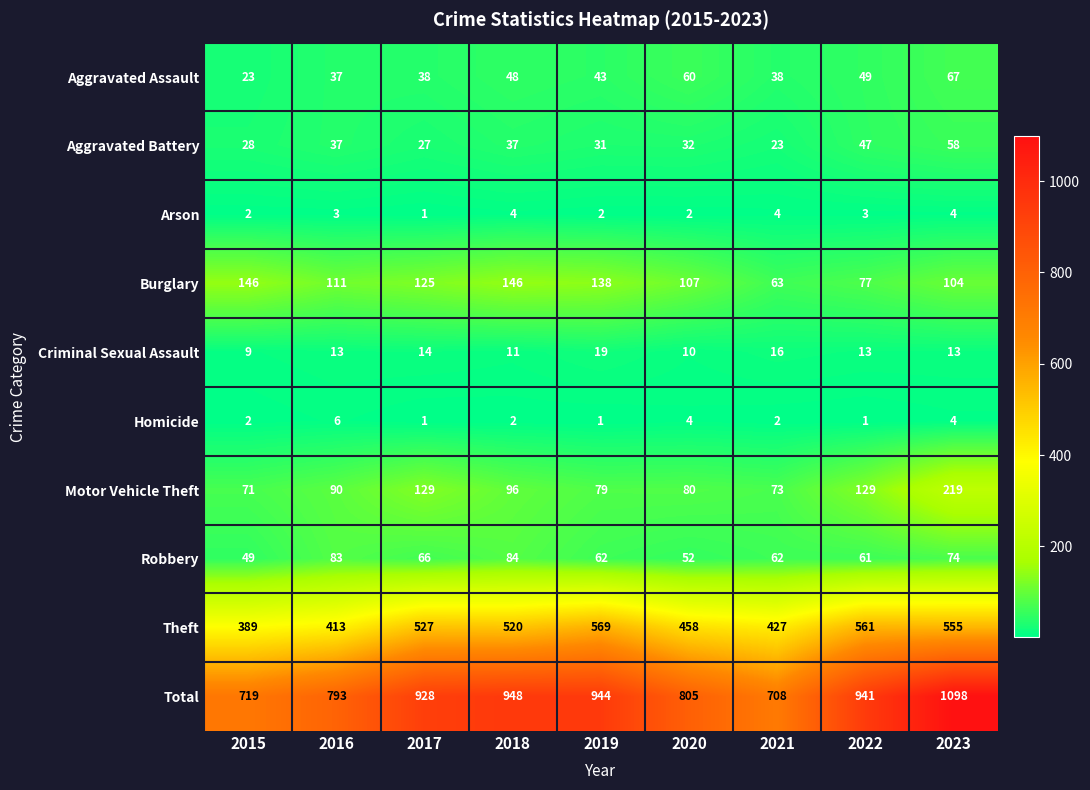

What is the smallest value displayed?

1